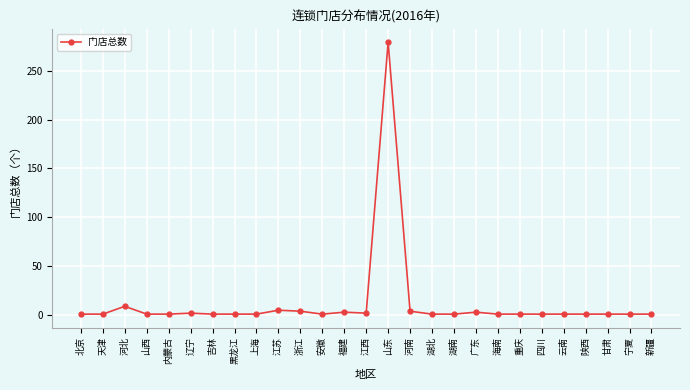

What is the label of the 18th point from the right?

江苏